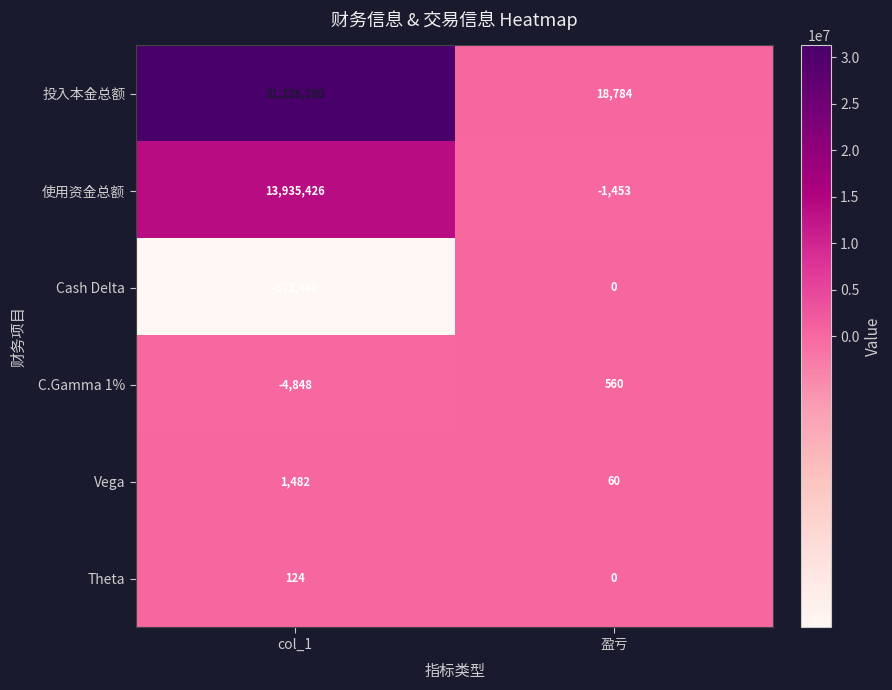

List the series in order of their peak value, lowest first.

Cash Delta, Theta, C.Gamma 1%, Vega, 使用资金总额, 投入本金总额